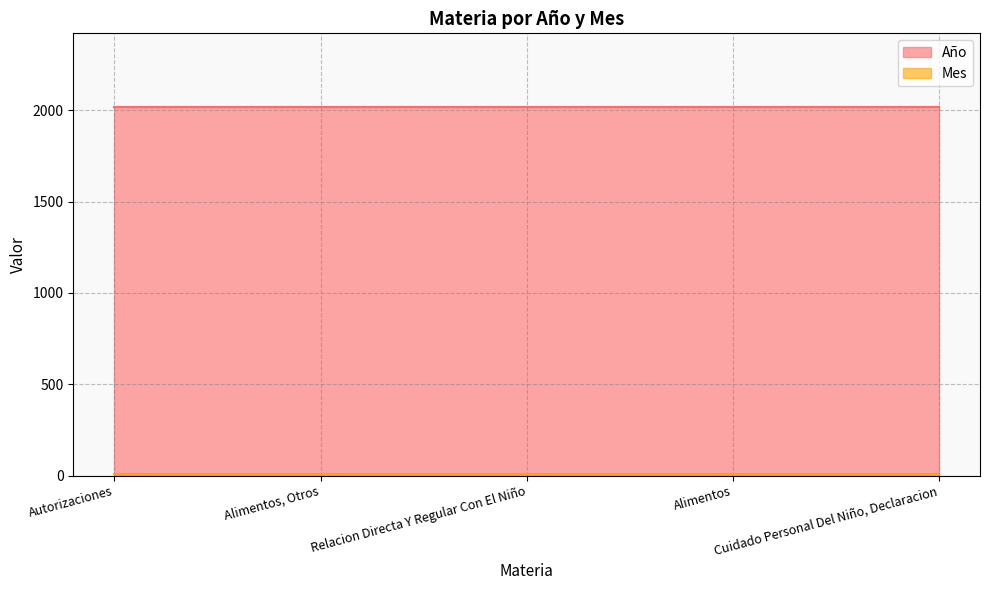

True or false: Año has more than 1 interior local peaks.

False